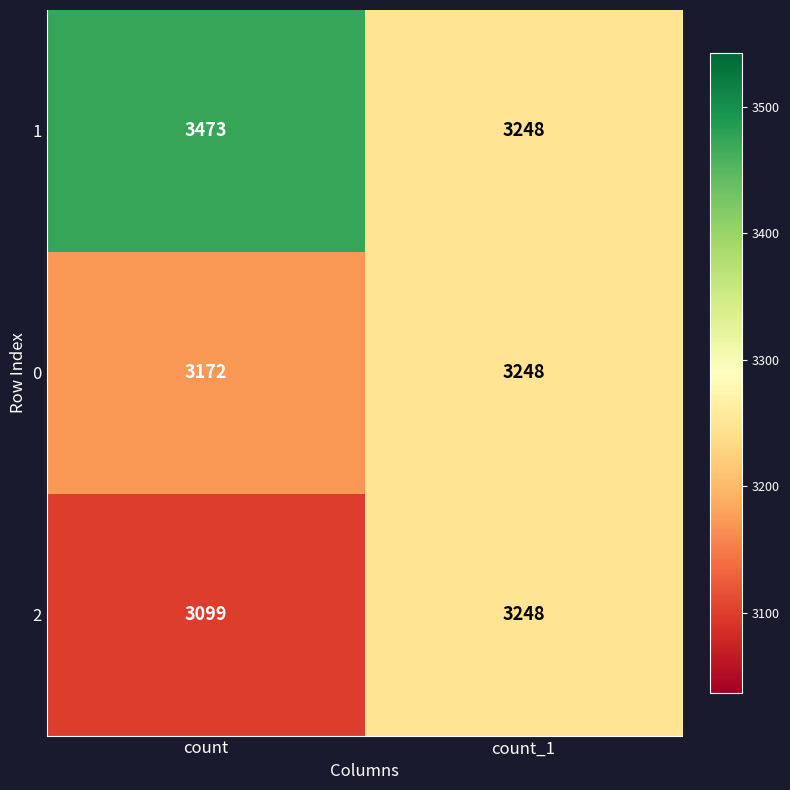

List the series in order of their overall mean, lowest first.

2, 0, 1